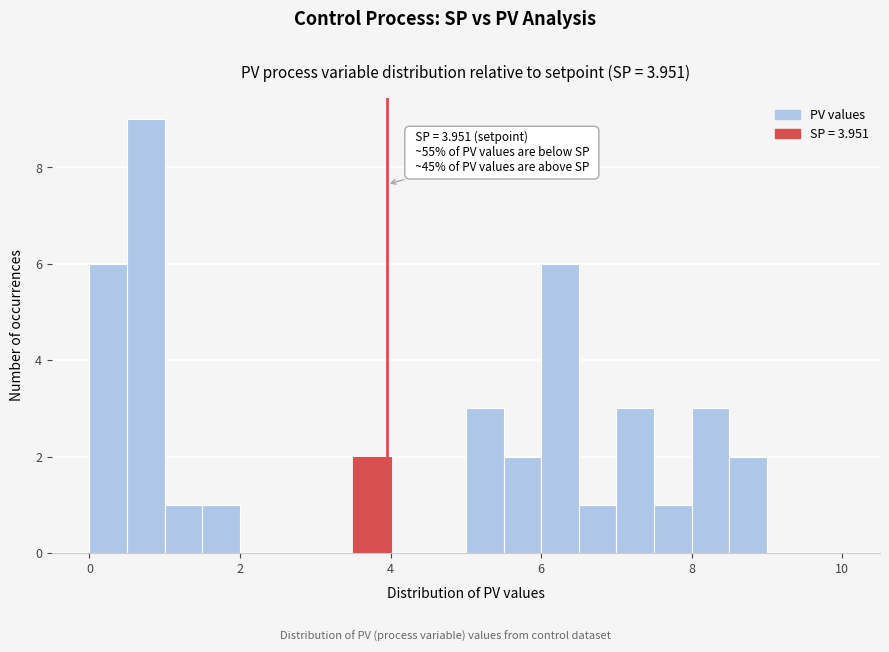

Around what value on the x-axis is the tallest bar? Give the approximate position of its centre, as read against the axis.

0.8